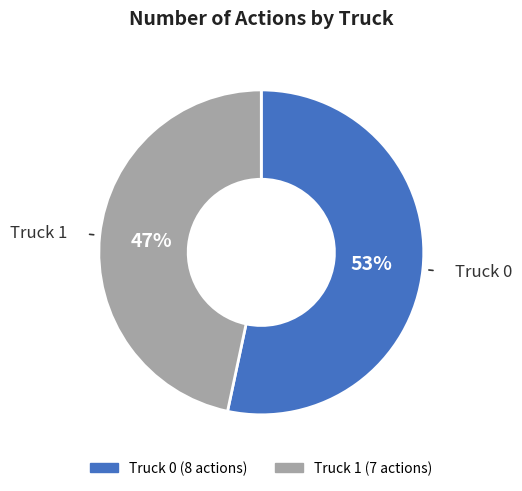

To the nearest percent, what is the combined percentage of Truck 1 and Truck 0?

100%